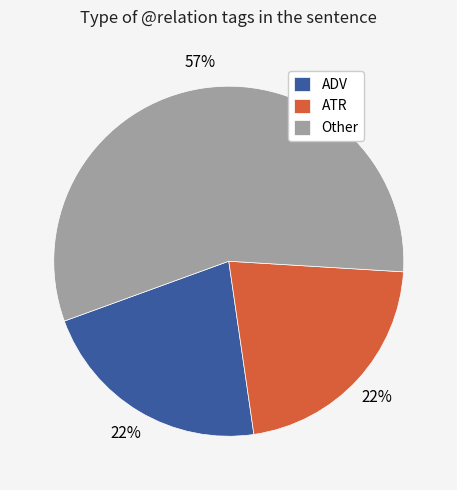

To the nearest percent, what is the difference between the largest and smallest slice percentages?

35%